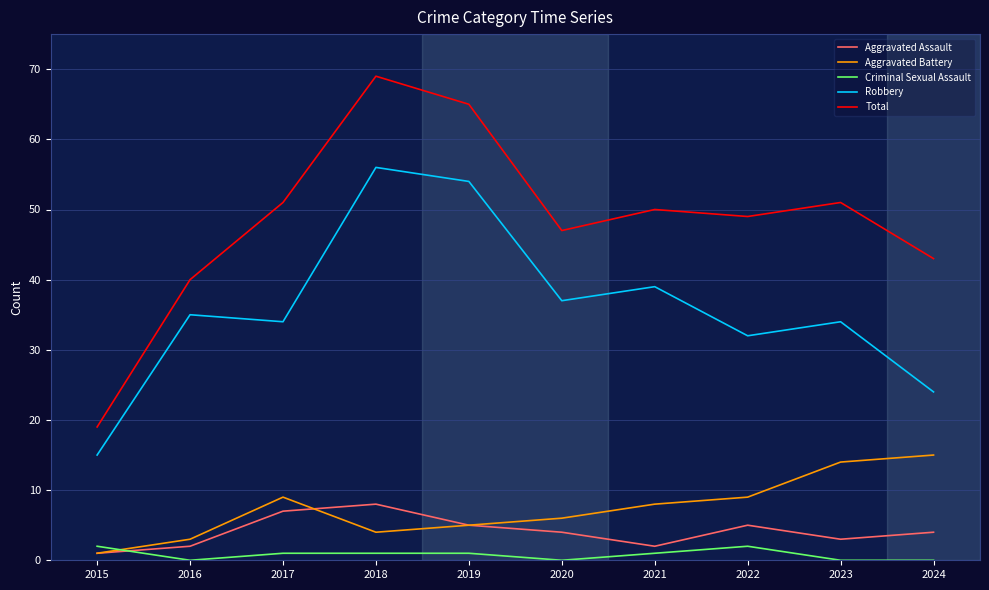

Which series has the largest range (max minus min)?

Total